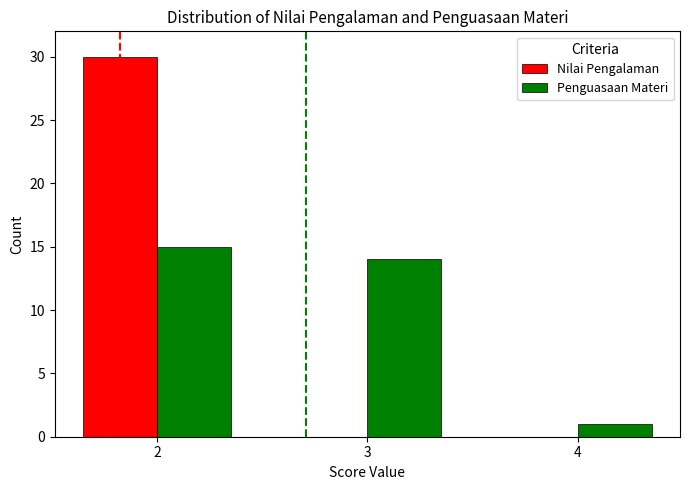

The Penguasaan Materi series shows 6 at 2. True or false?

False